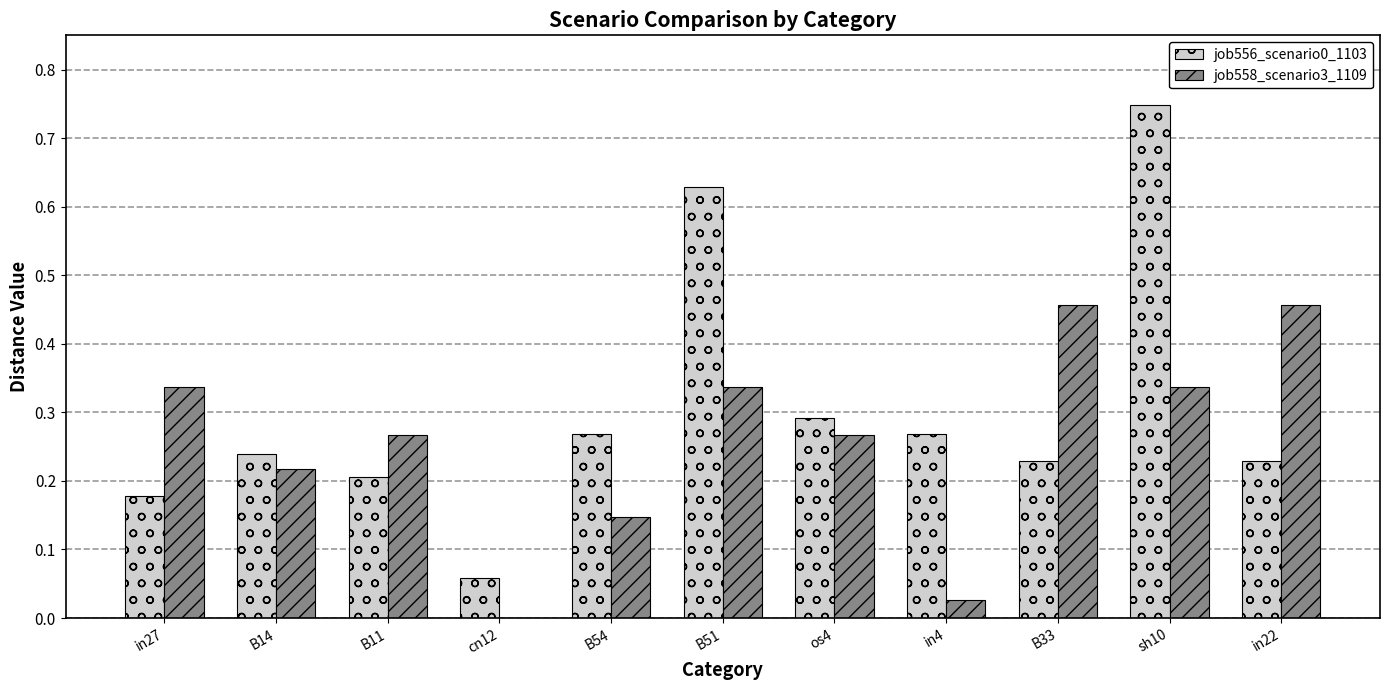

What is the sum of all job556_scenario0_1103 values?

3.3